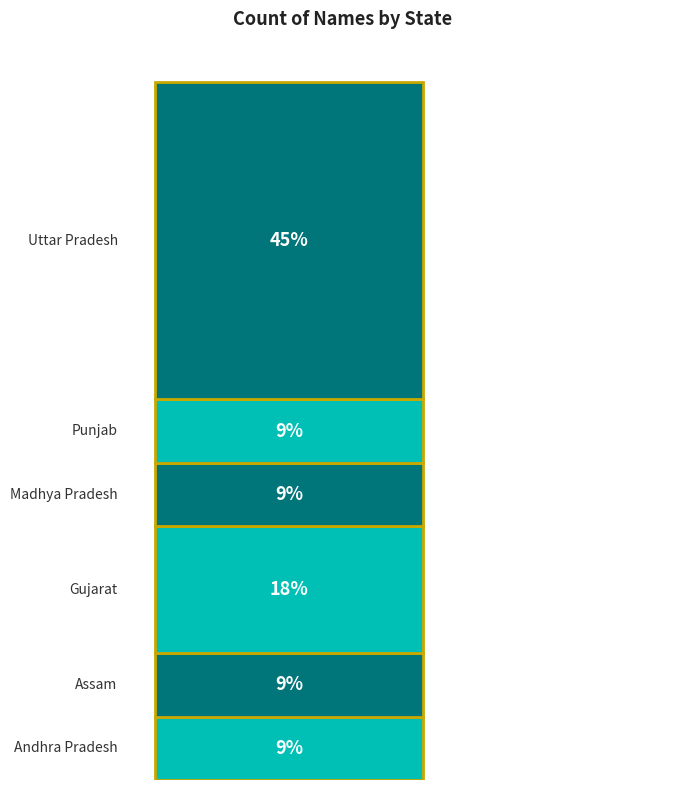

The chart shows a value of 0 at Andhra Pradesh. True or false?

False